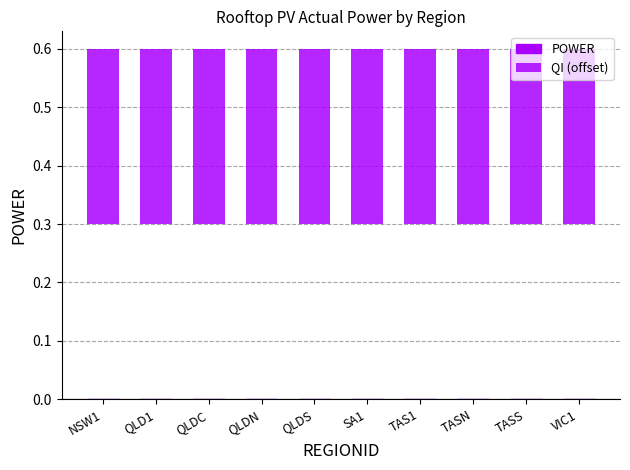

The value of POWER at TAS1 is 0.0. True or false?

True